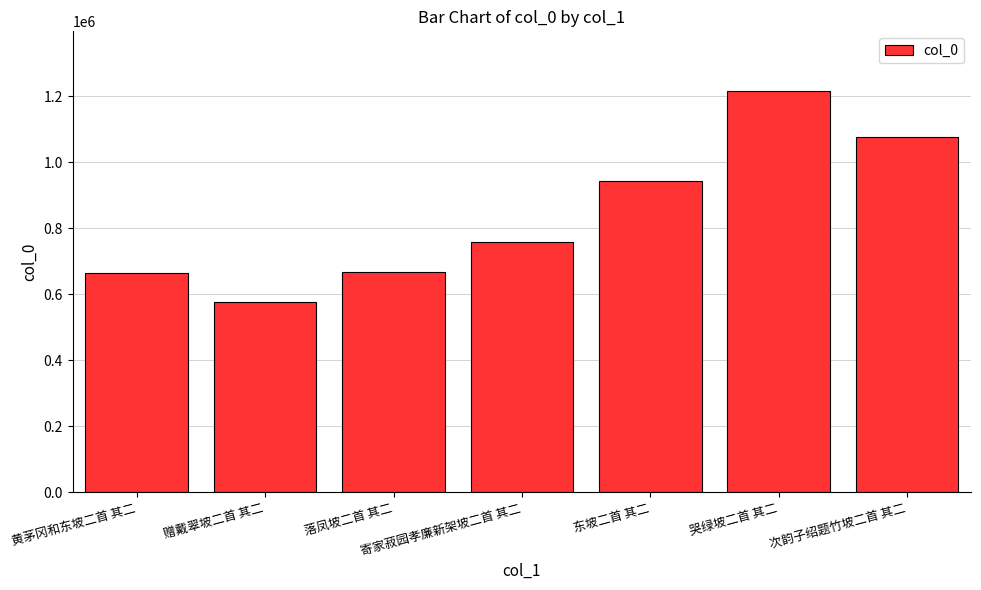

Is it true that the value at 黄茅冈和东坡二首 其二 is 665515?

True